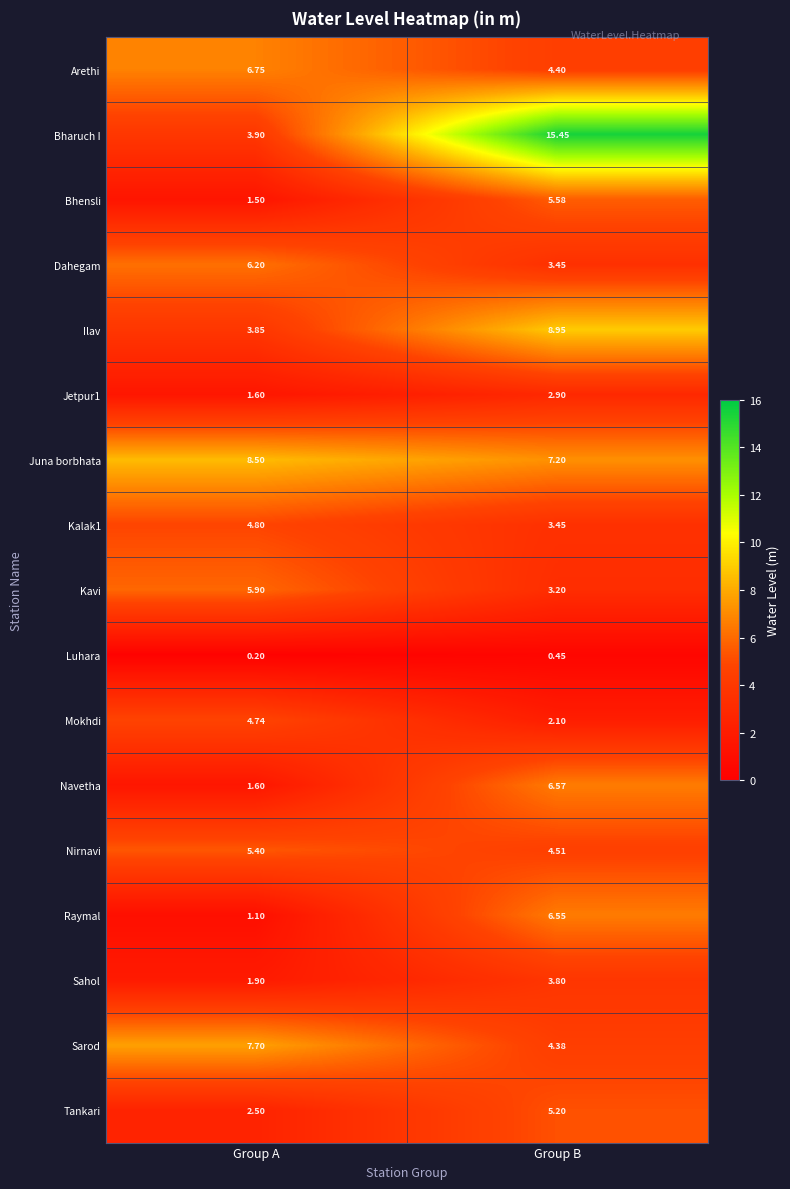

At which label does Dahegam reach its minimum?

Group B